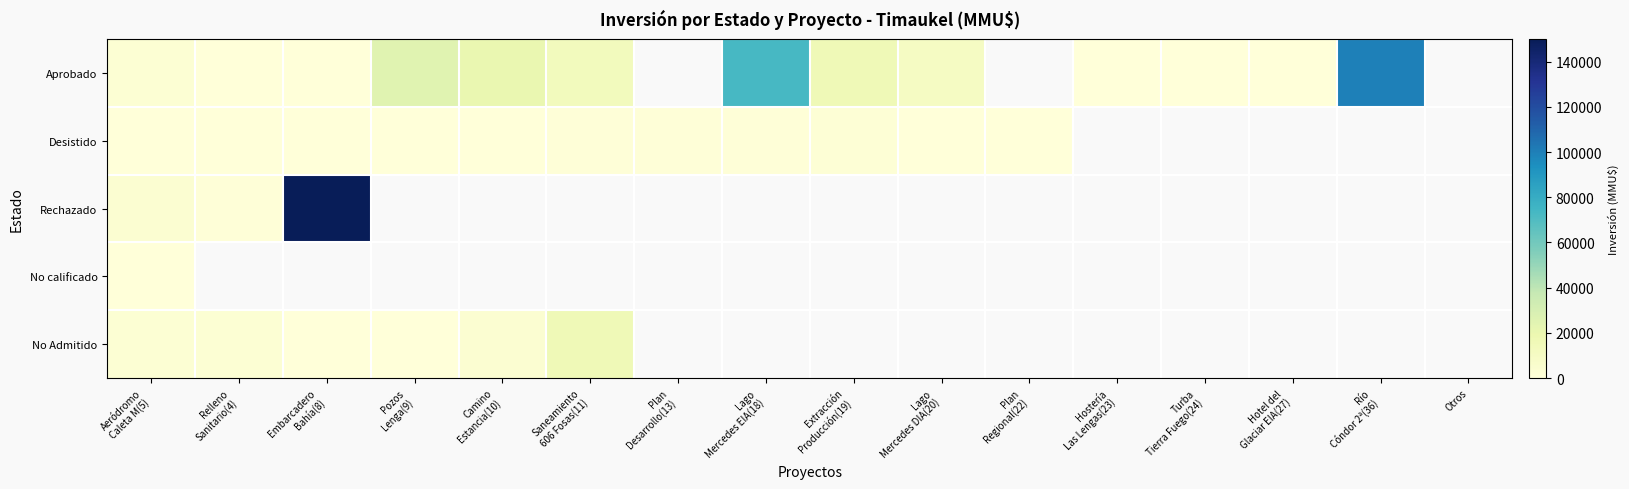

How many positive values does the No Admitido series have?

6